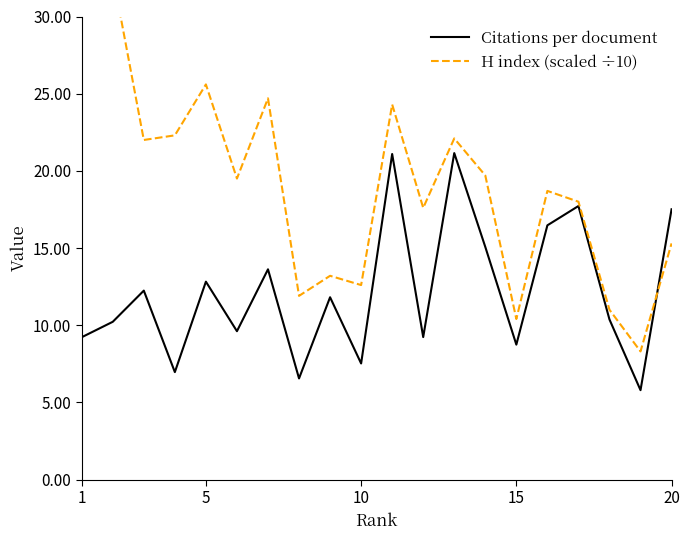

What is the minimum value for Citations per document?

5.8